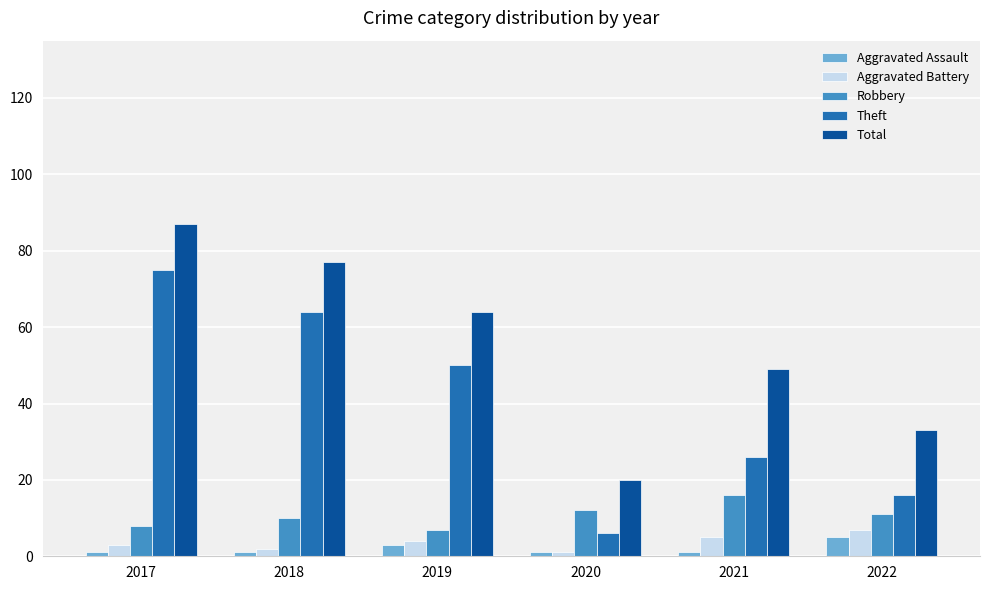

What is the value of the Aggravated Battery bar at the 1st from the left?

3